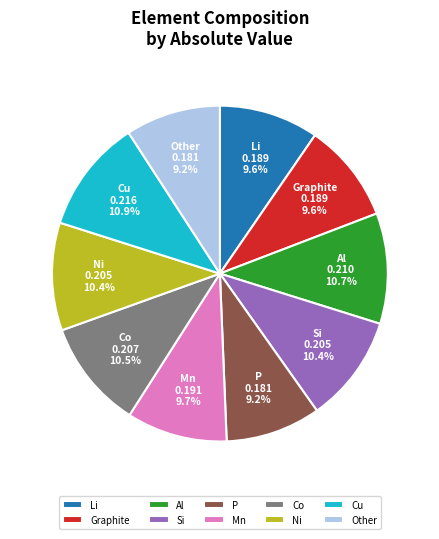

To the nearest percent, what is the combined percentage of Other and Si?

20%